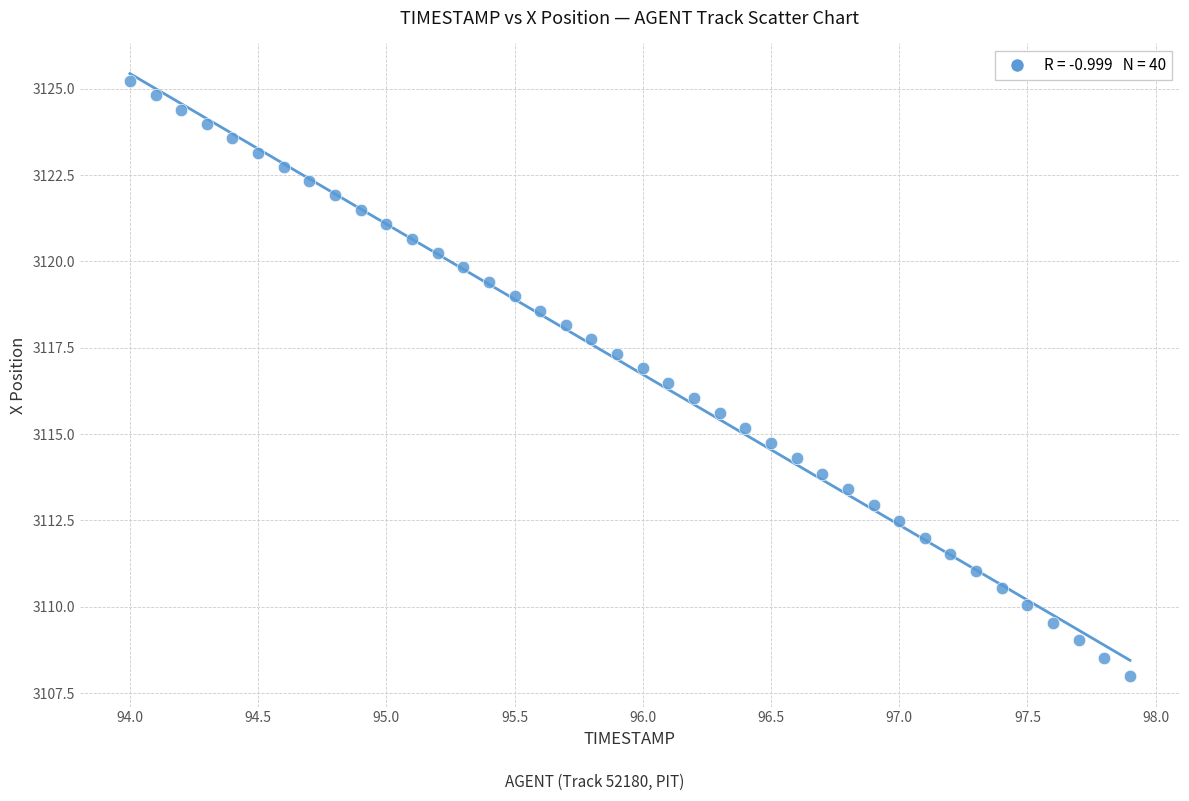

What is the range of X values (max minus min)?

3.9